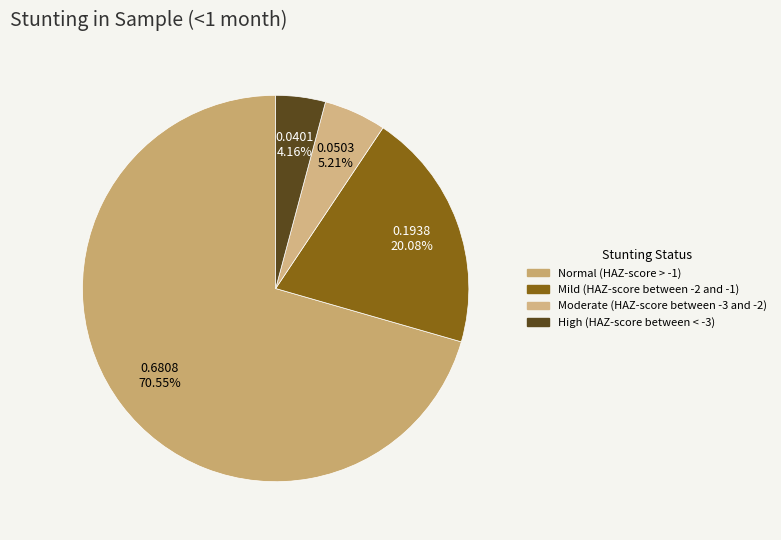

Count the number of slices in the pie.

4